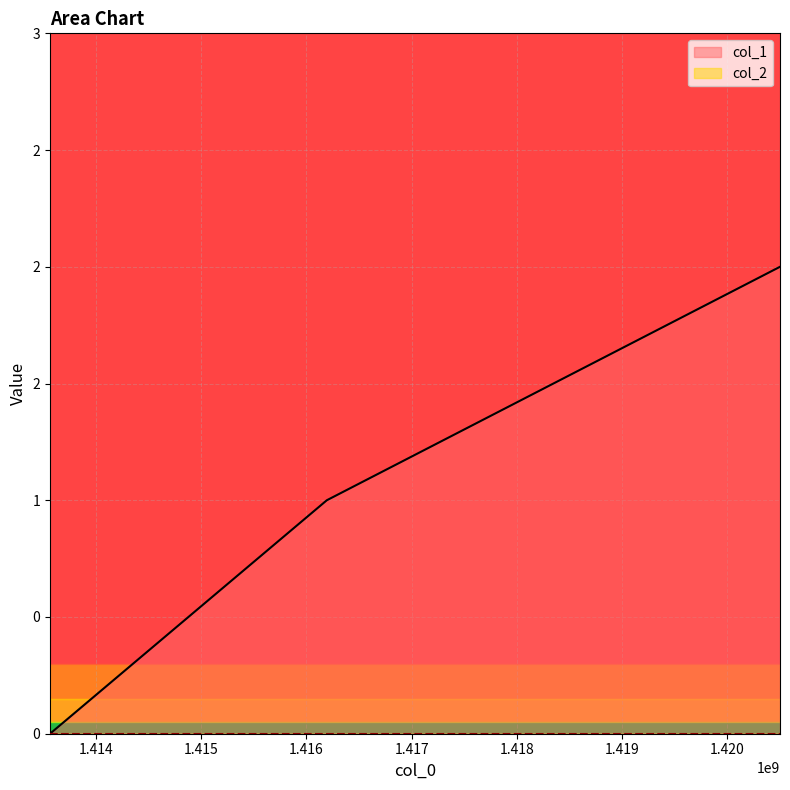

At which label does the data first exceed 1?

1420502591